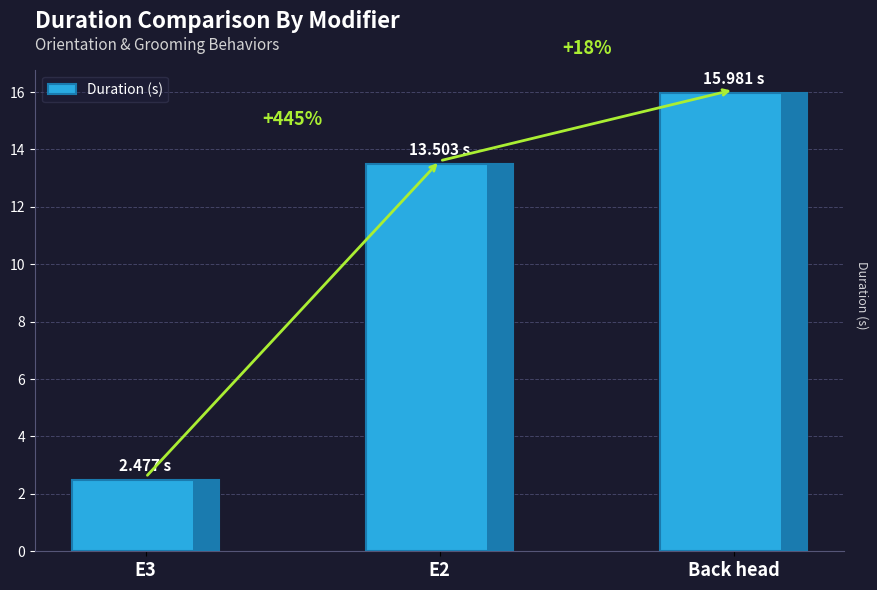

Reading right to left, extract all data points from this chart.

16.0	13.5	2.5